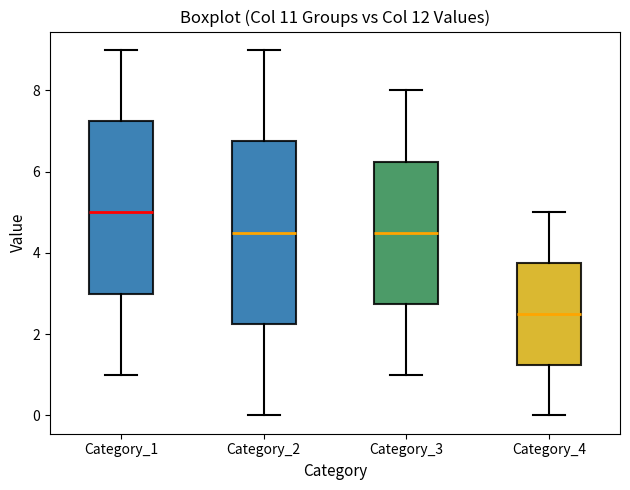

Which box's median line is the highest?

Category_1